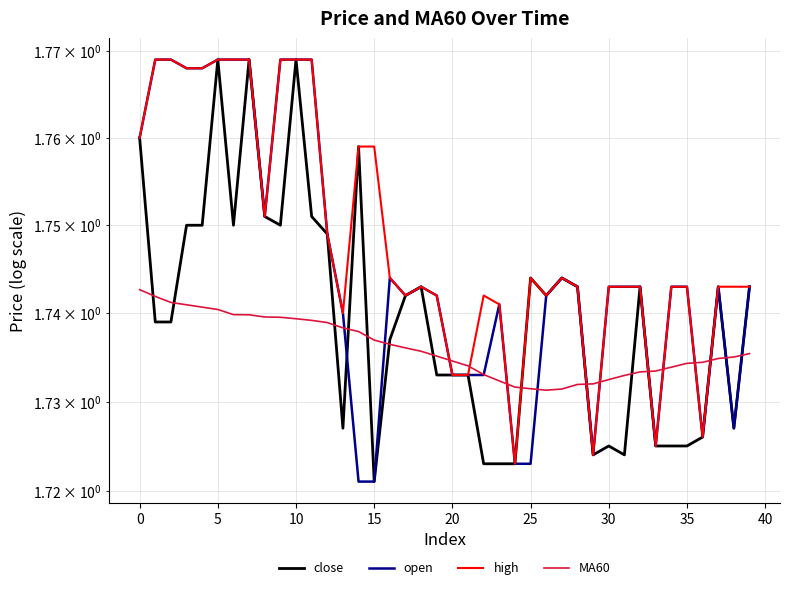

True or false: high and open cross at least once.

False